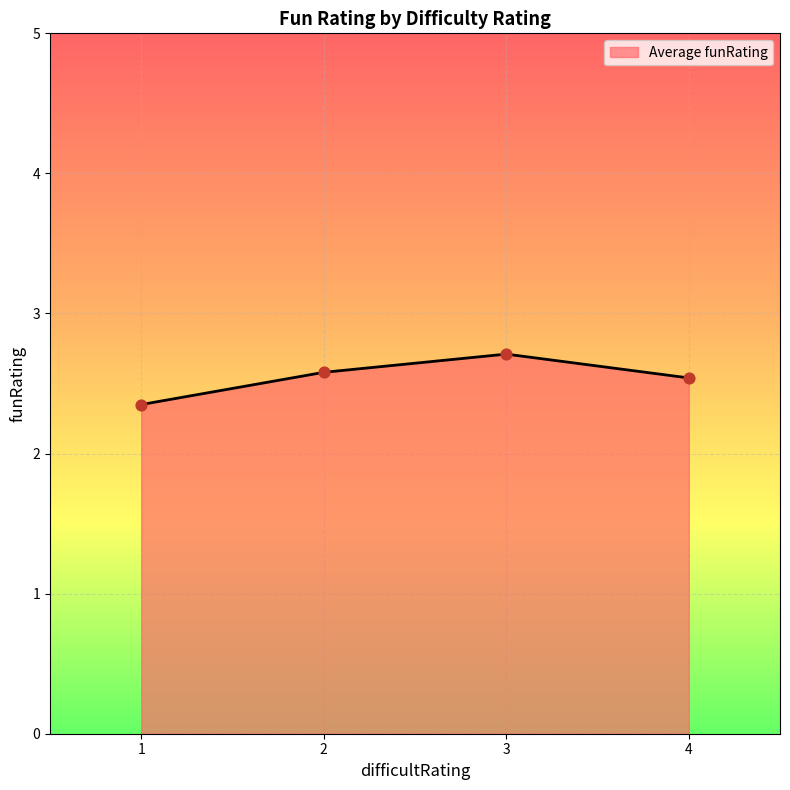

Between 3 and 4, which is larger?

3